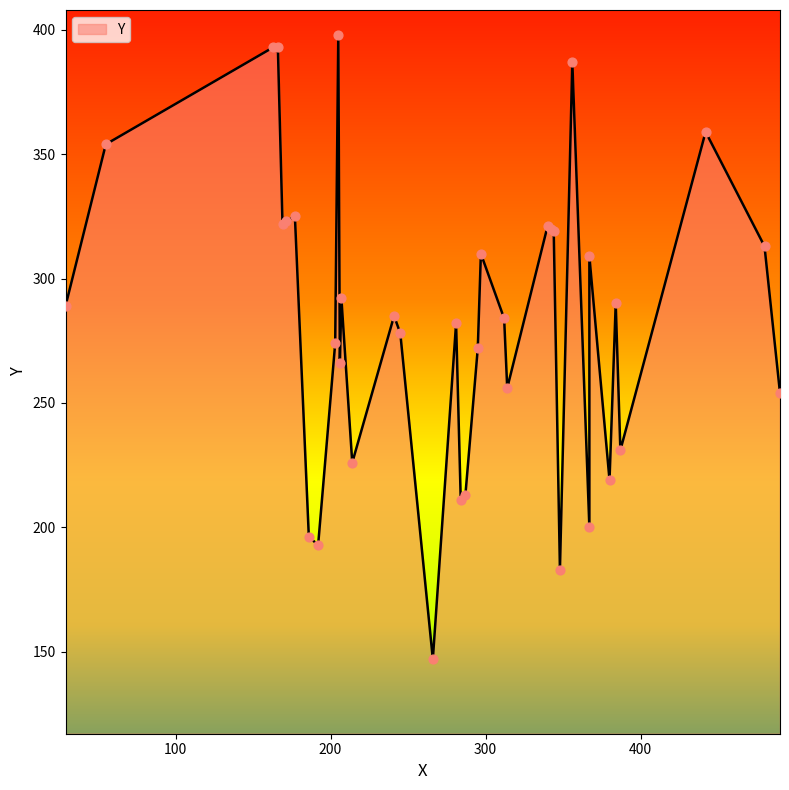

Between 203 and 207, which is larger?

207